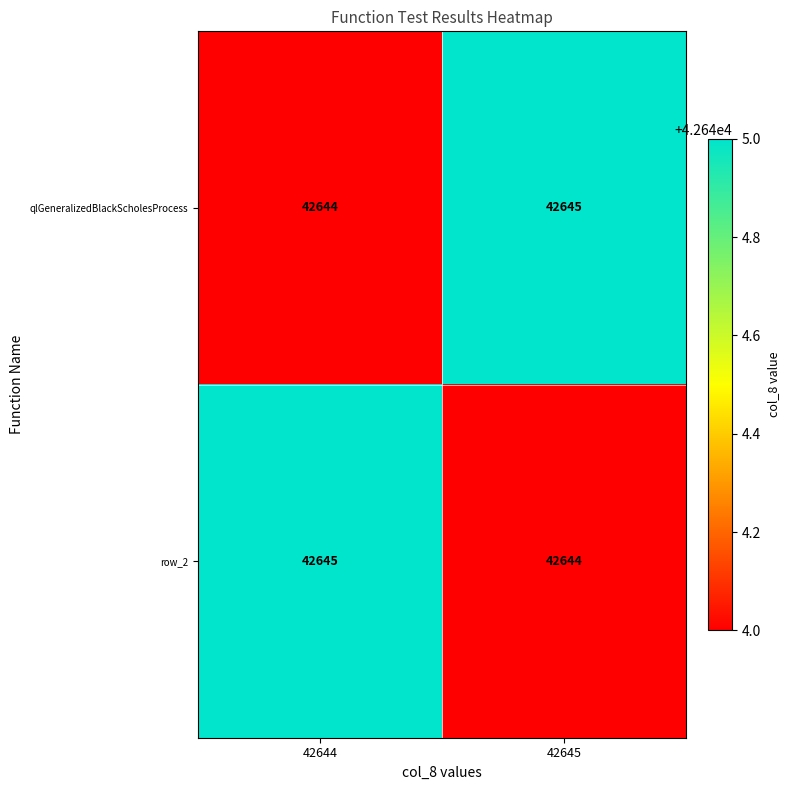

What is the minimum value shown in the chart?

42644